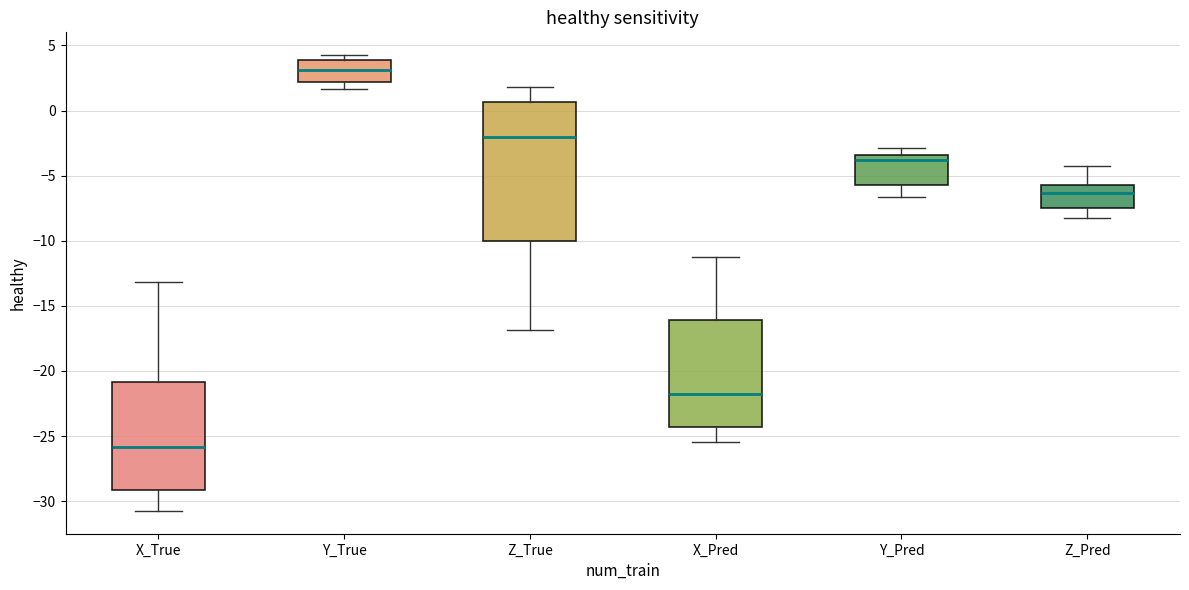

Reading left to right, transcribe this box plot: for each box, give where its median line is, the range the box spans, and where its two whiskers end, as read against the y-axis. The values are not printed on the chart, so give them approximately, as read against the axis.

X_True: median -26.0, box -29.0 to -21.0, whiskers -31.0 to -13.0
Y_True: median 3.0, box 2.0 to 4.0, whiskers 1.5 to 4.5
Z_True: median -2.0, box -10.0 to 0.5, whiskers -17.0 to 2.0
X_Pred: median -22.0, box -24.5 to -16.0, whiskers -25.5 to -11.0
Y_Pred: median -4.0, box -5.5 to -3.5, whiskers -6.5 to -3.0
Z_Pred: median -6.5, box -7.5 to -5.5, whiskers -8.5 to -4.0